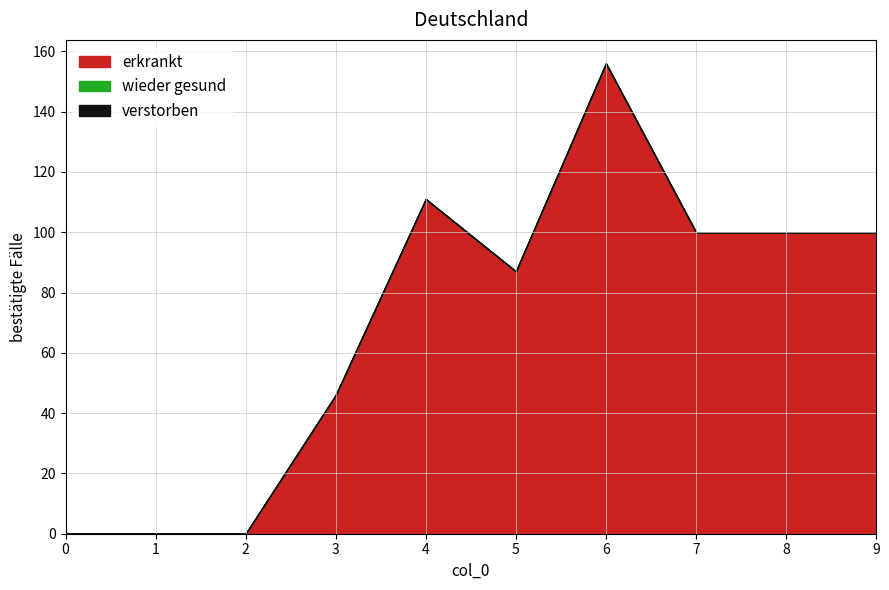

How many data points does each series have?

10